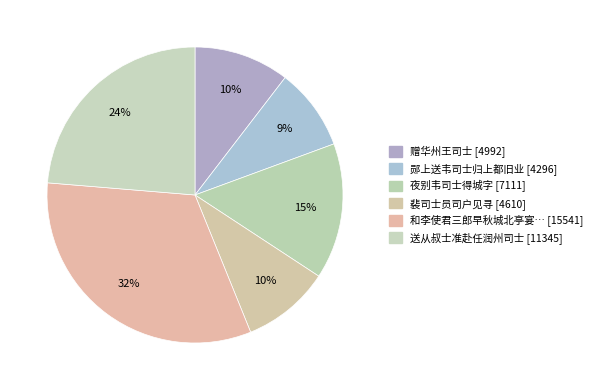

How many slices are in this pie chart?

6